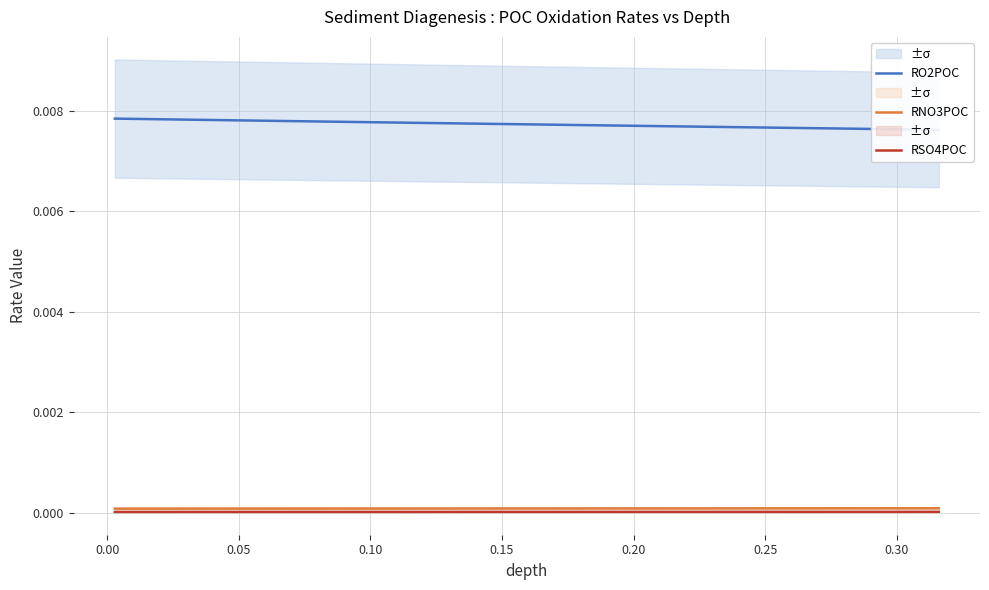

Does the chart have visible grid lines?

Yes